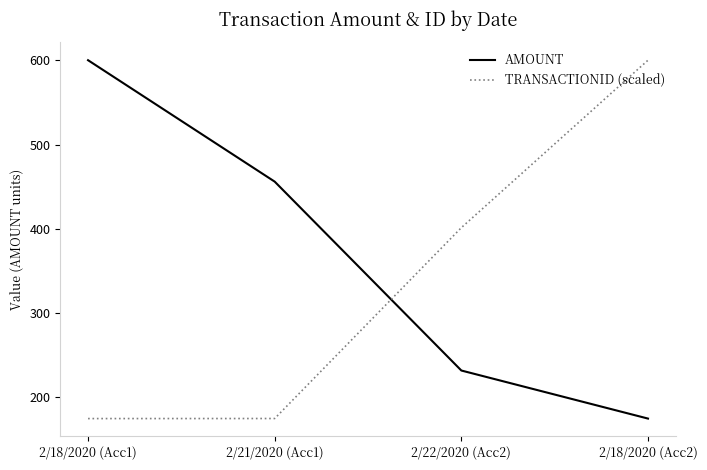

How many lines are shown in the chart?

2